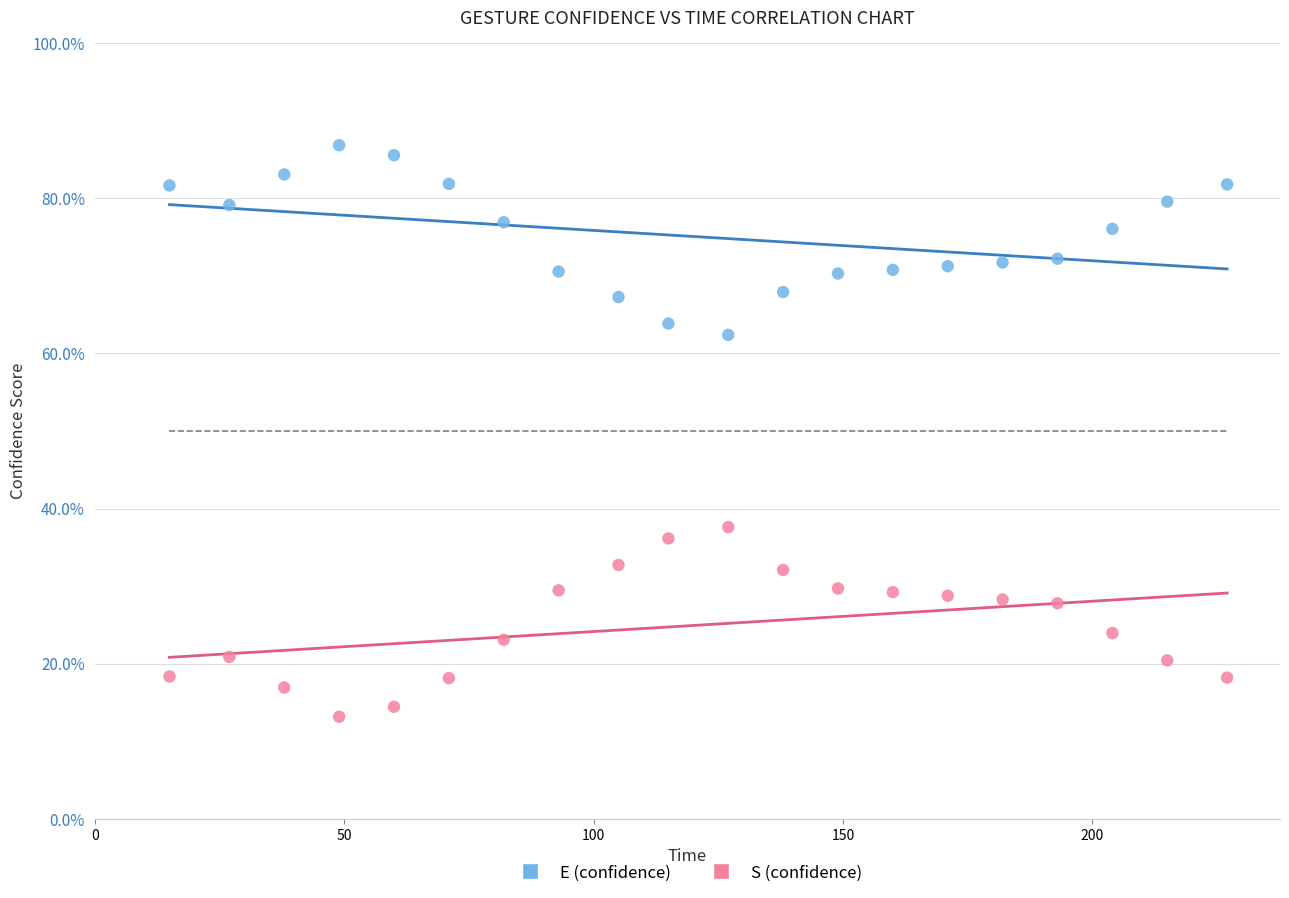

Which series contains the highest Y value?

E (confidence)